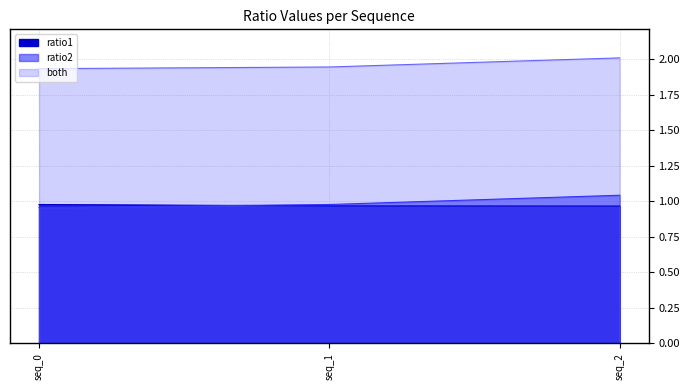

What are all the series names shown in the legend?

ratio1, ratio2, both